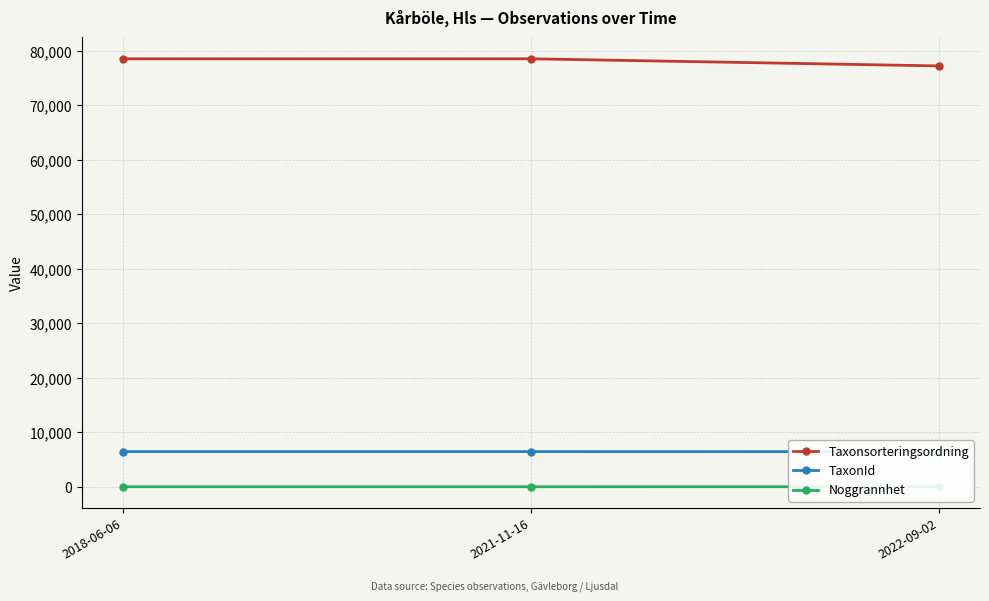

How many lines are shown in the chart?

3